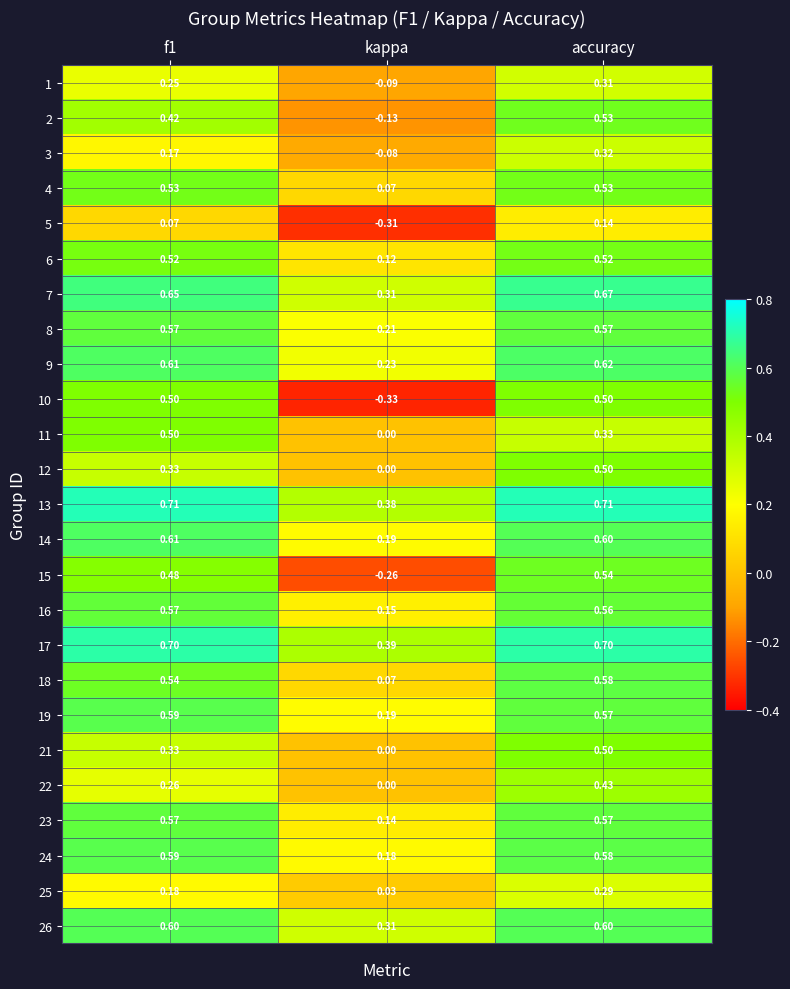

At which category is the sum across all series the highest?

accuracy